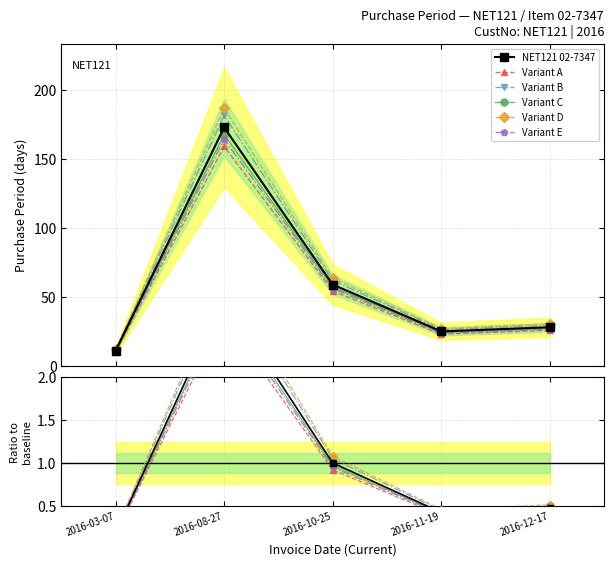

True or false: the data shows 29.9 at 2016-11-19.

False